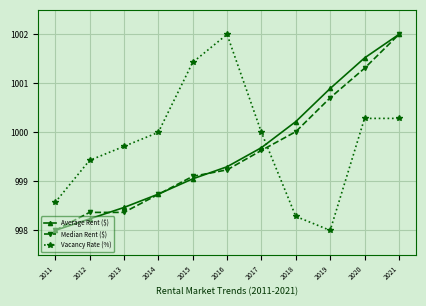

True or false: Average Rent ($) has more than 2 interior local peaks.

False